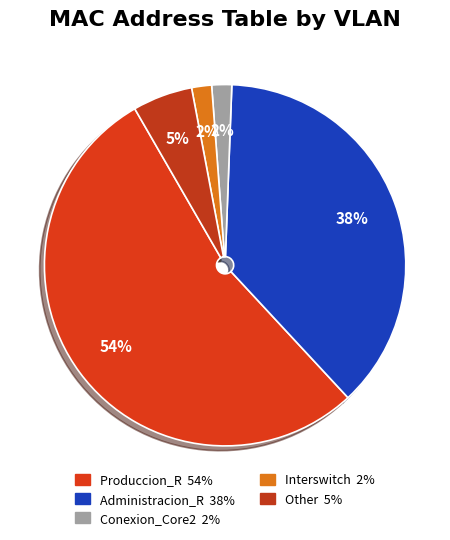

Which has a higher value, Interswitch or Produccion_R?

Produccion_R